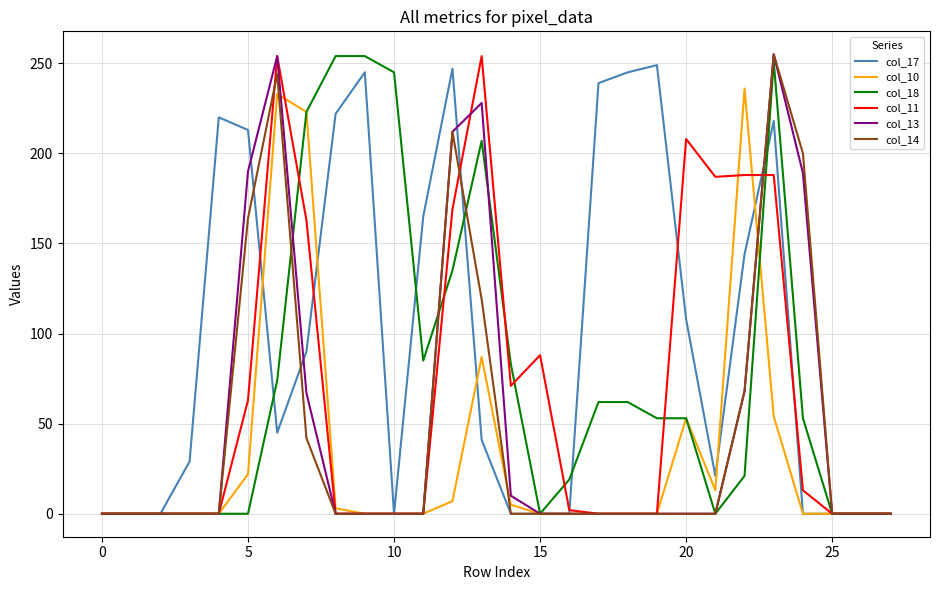

True or false: col_14 has more than 0 points higher than both neighbors.

True